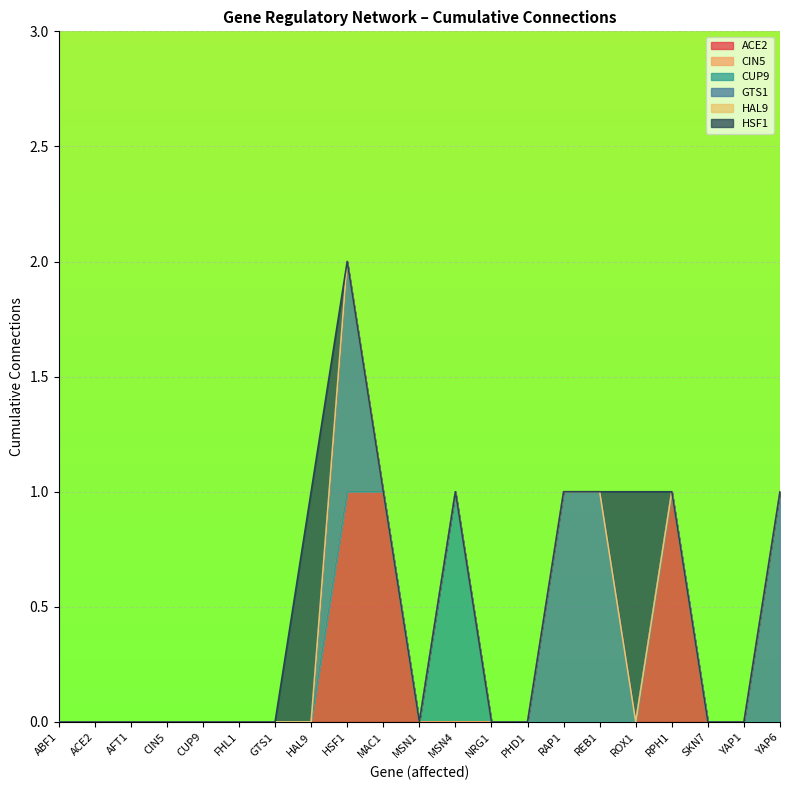

In CUP9, how many points are higher than both neighbors (excluding endpoints)?

1